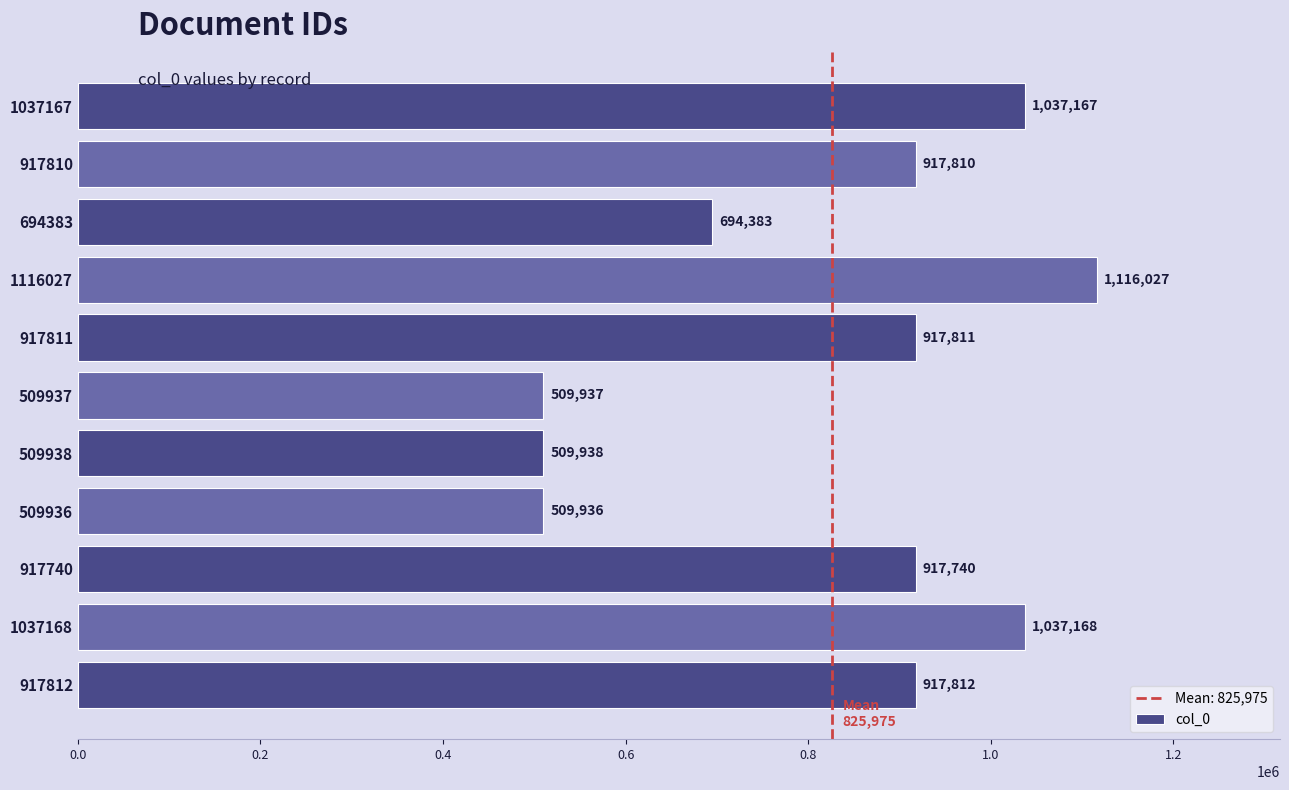

At which category does the chart reach its minimum across all series?

509936